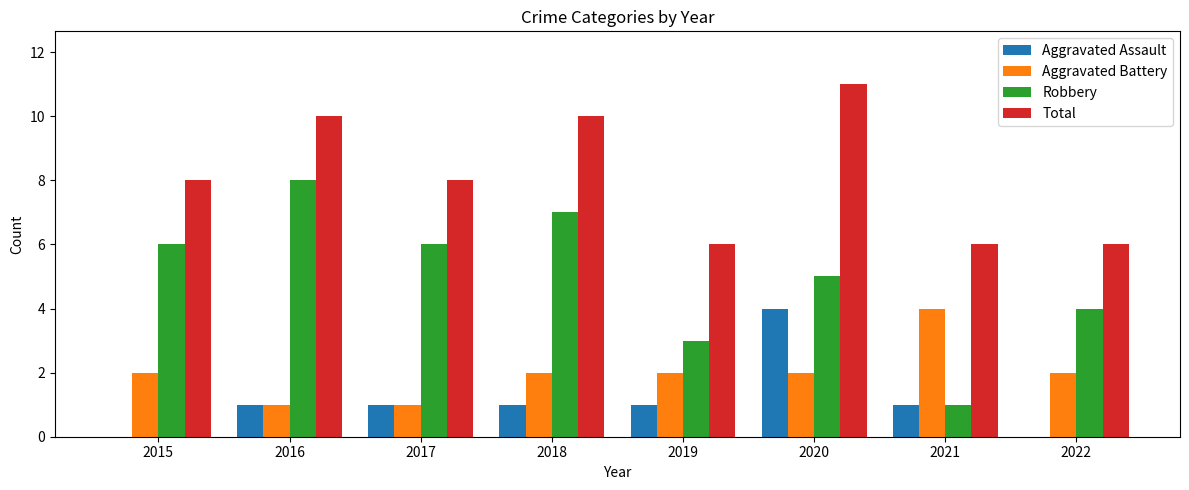

Which series changed the most between 2015 and 2020?

Aggravated Assault